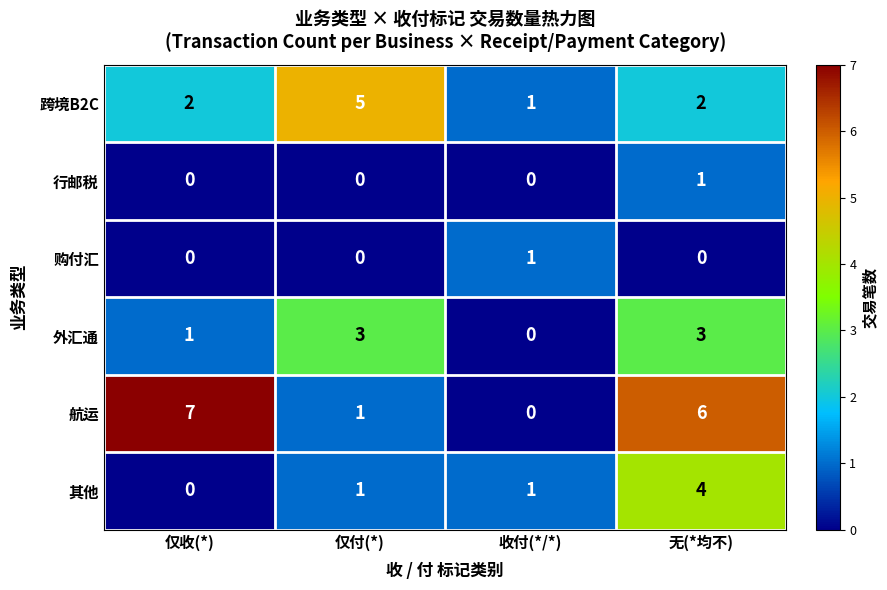

Which label corresponds to the largest value in the chart?

仅收(*)